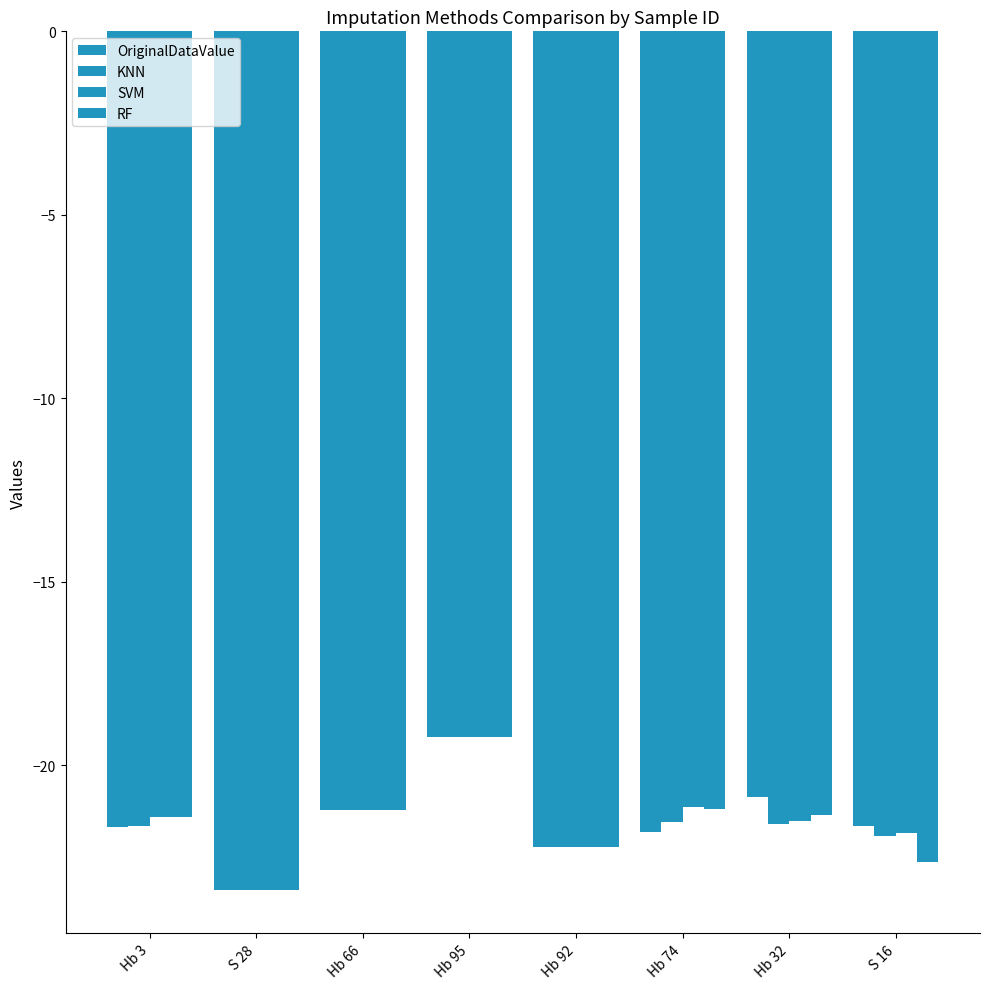

How many bars are there in each group?

4